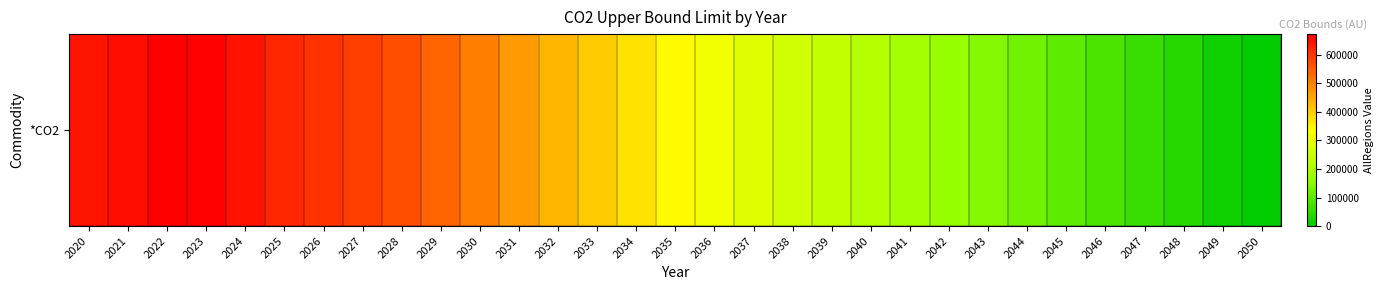

Reading left to right, list all the values displayed in this chart.

2020=645400.5	2021=653125.1	2022=672924.5	2023=670001.0	2024=647597.6	2025=621098.6	2026=606958.5	2027=590565.9	2028=568648.5	2029=539814.4	2030=504891.0	2031=469218.0	2032=433598.6	2033=406307.2	2034=375490.4	2035=344000.3	2036=314759.9	2037=286085.8	2038=259815.5	2039=236985.1	2040=214110.5	2041=188998.7	2042=167868.3	2043=146428.9	2044=124693.1	2045=103677.7	2046=82852.5	2047=61760.8	2048=41164.9	2049=20516.2	2050=0.0